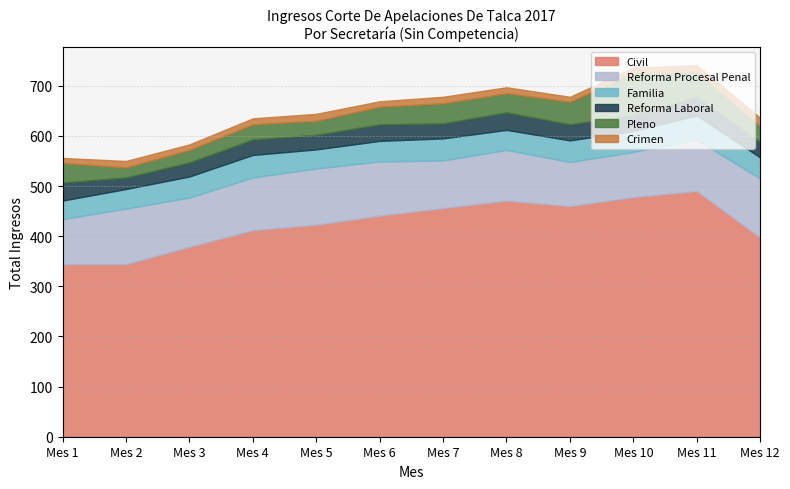

How many lines are shown in the chart?

6